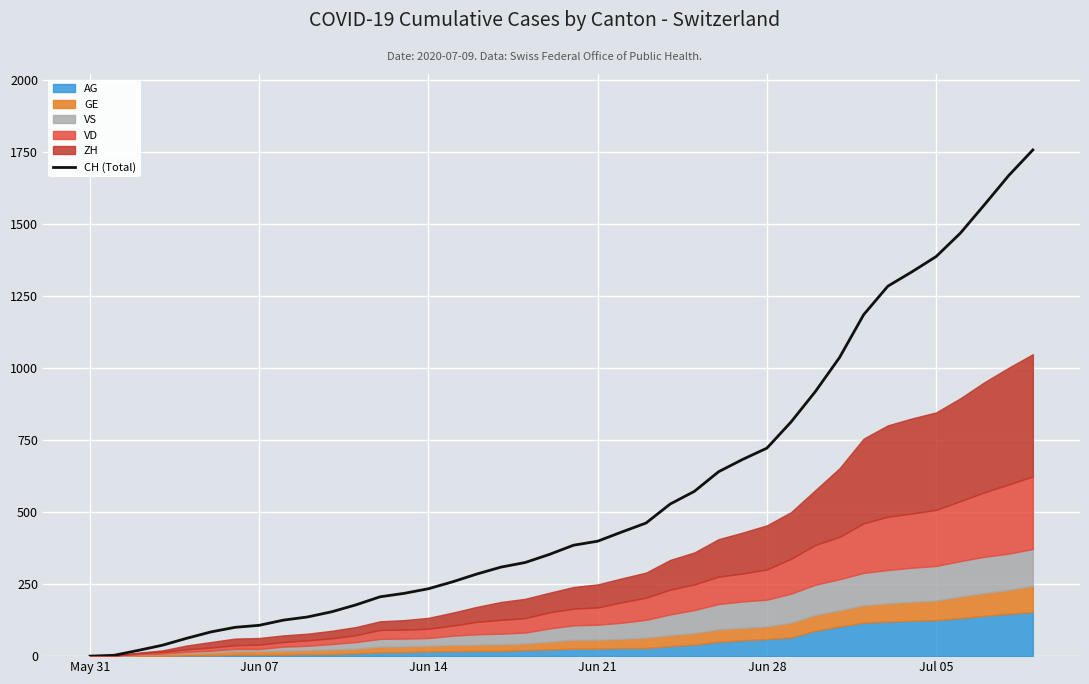

What is the maximum value for CH (Total)?

1757